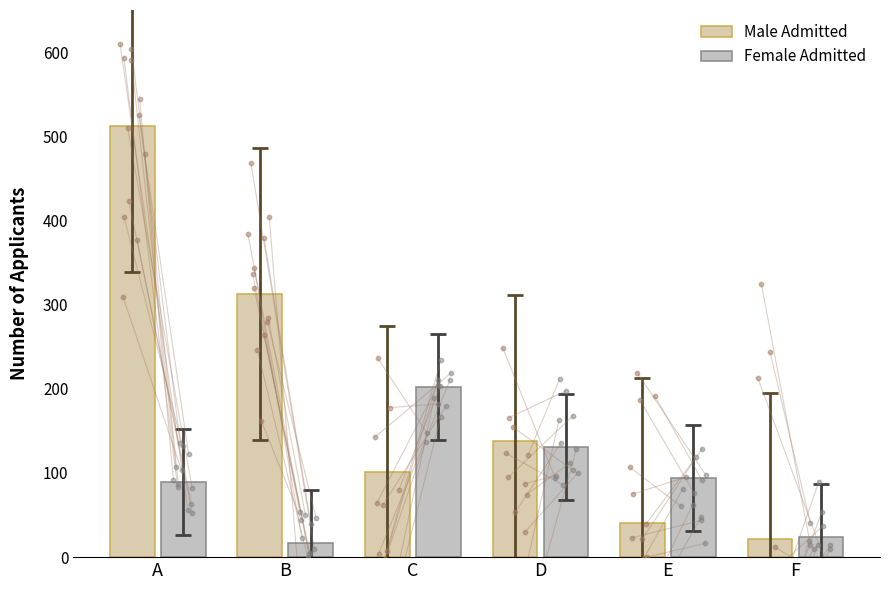

Which series has the largest Y range (max minus min)?

Male Admitted